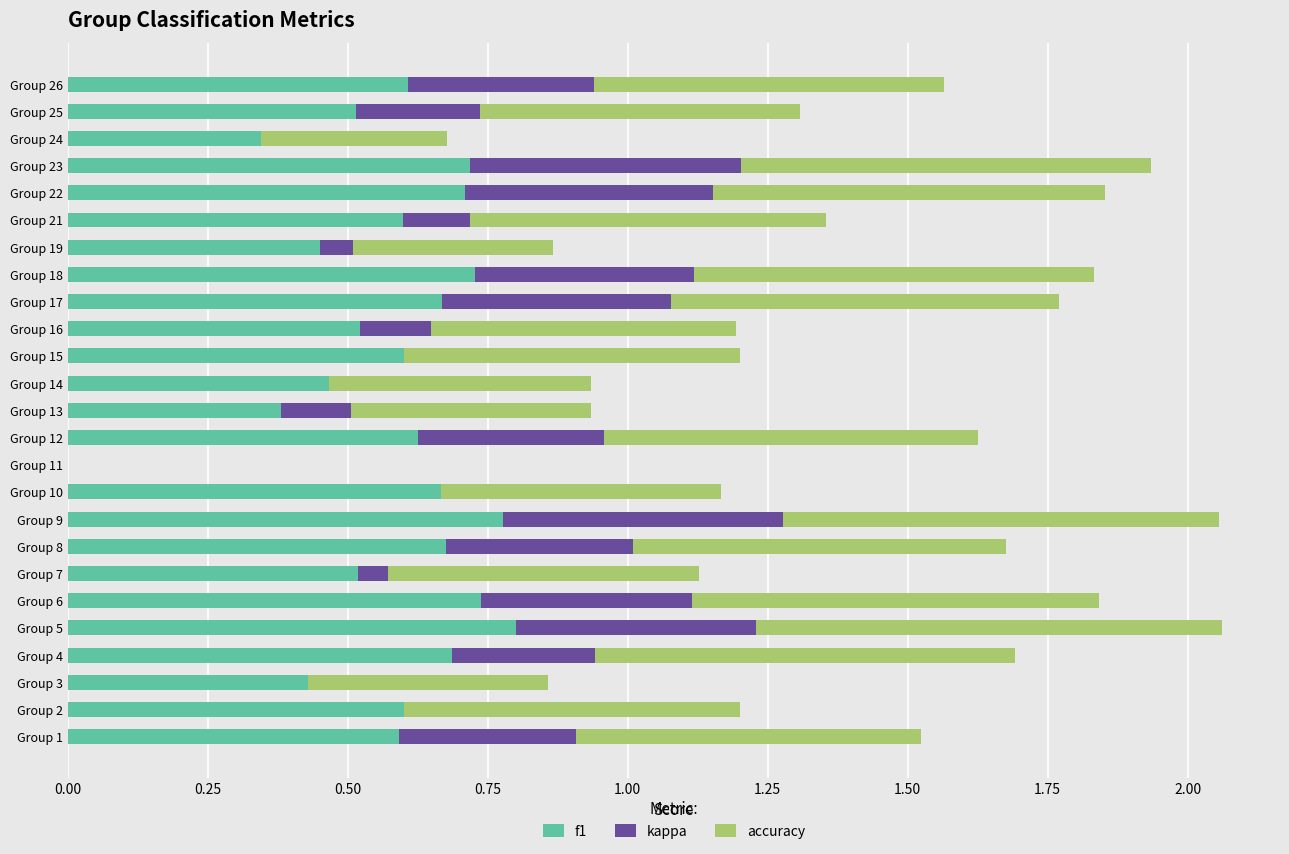

The f1 series shows 0.7 at Group 17. True or false?

True